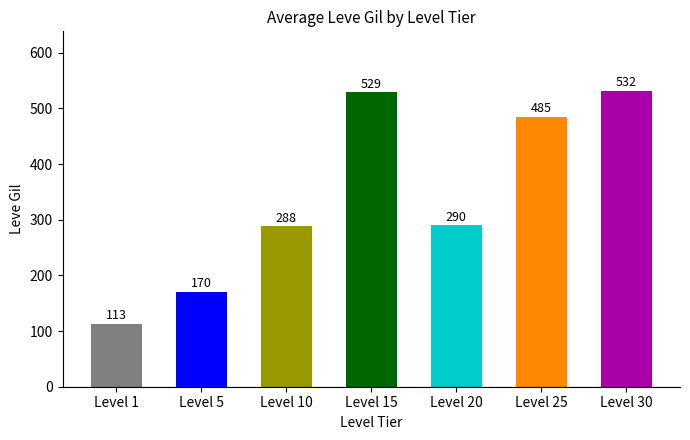

What is the maximum value shown in the chart?

532